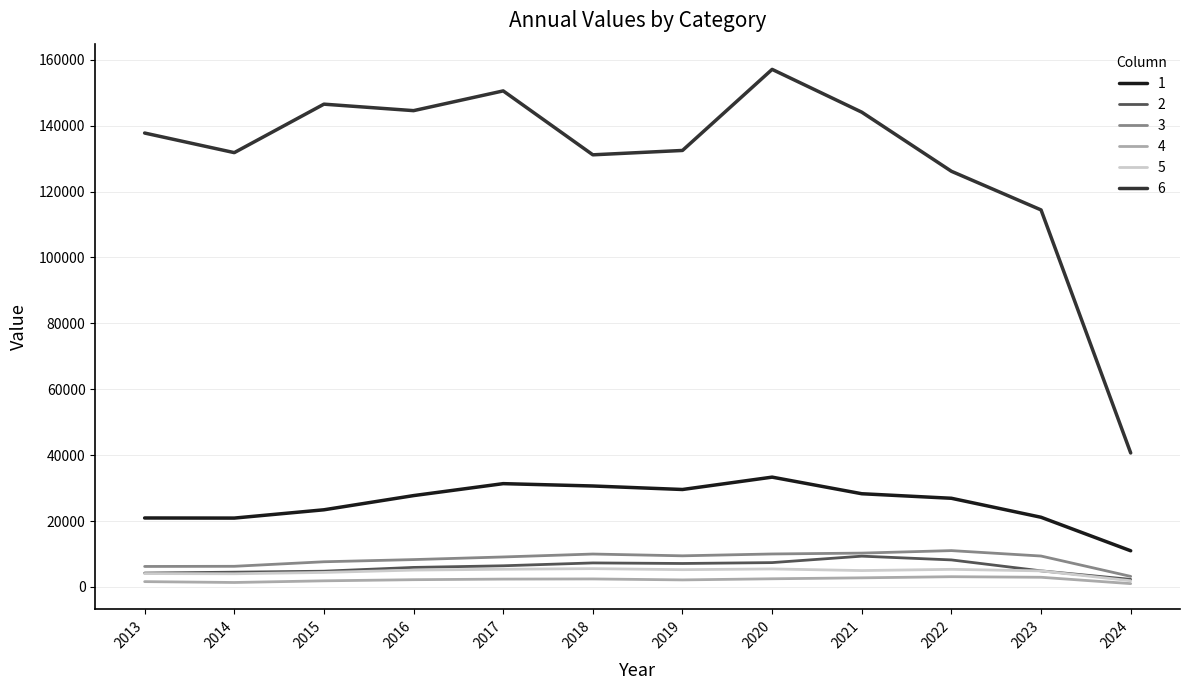

Is the value of 2 at 2013 greater than the value of 3 at 2019?

No